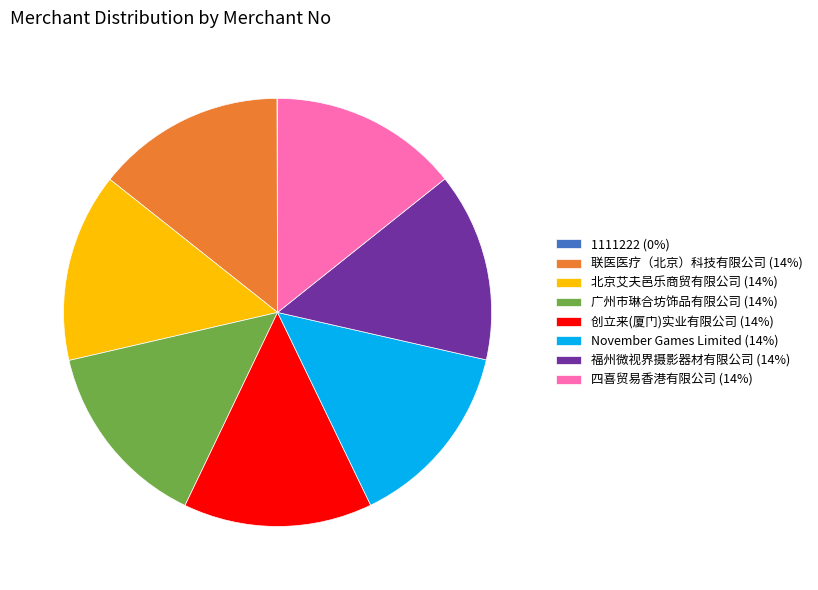

Is it true that 联医医疗（北京）科技有限公司 is 1% of the pie?

False